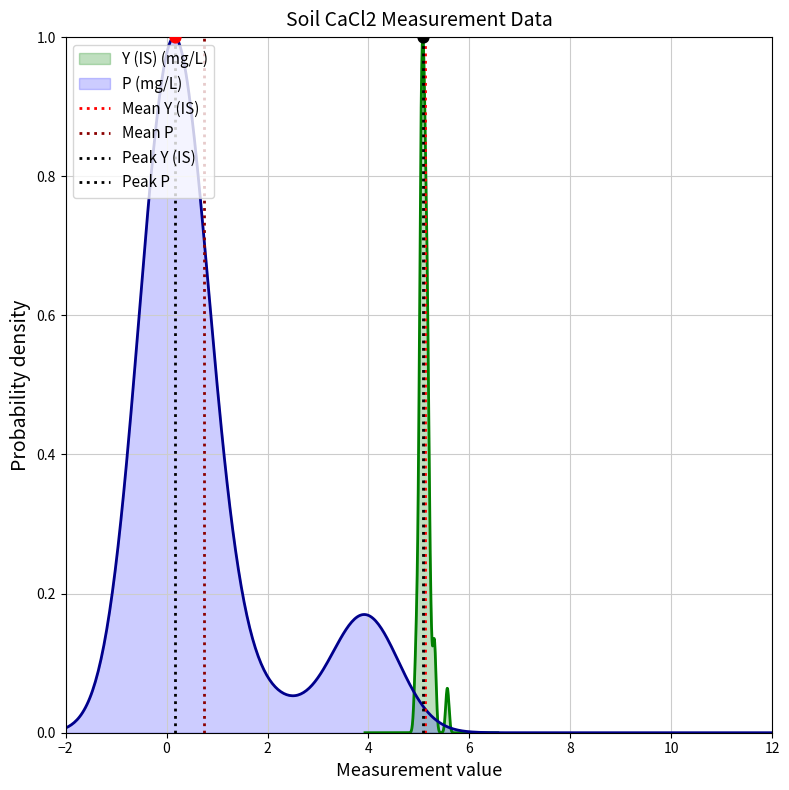

Is the value of Mean P at −2 greater than the value of Peak P at 0?

No